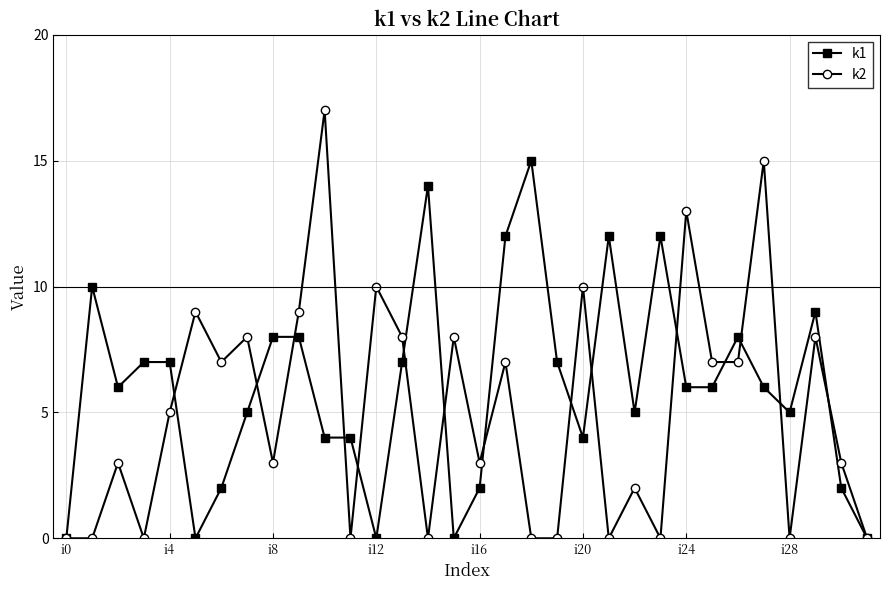

Which series has the largest range (max minus min)?

k2